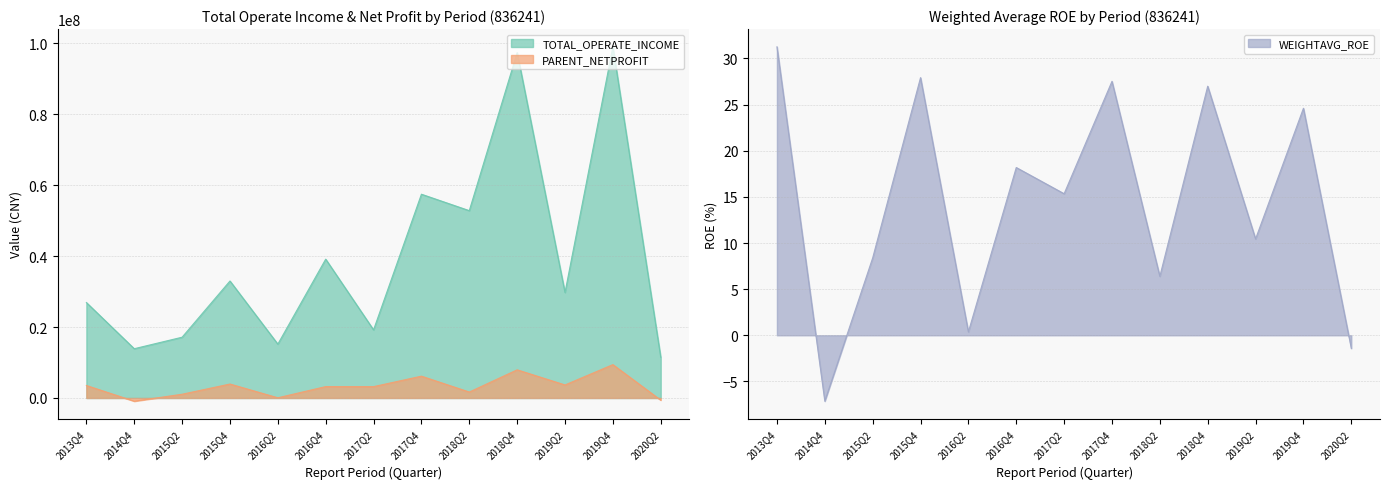

The WEIGHTAVG_ROE series shows 4.0 at 2015Q2. True or false?

False